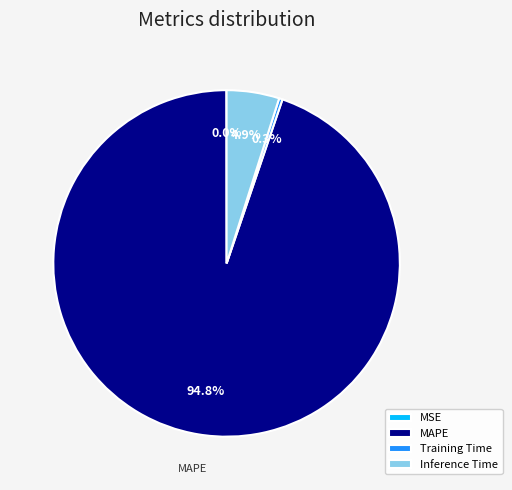

Which category accounts for the majority?

MAPE